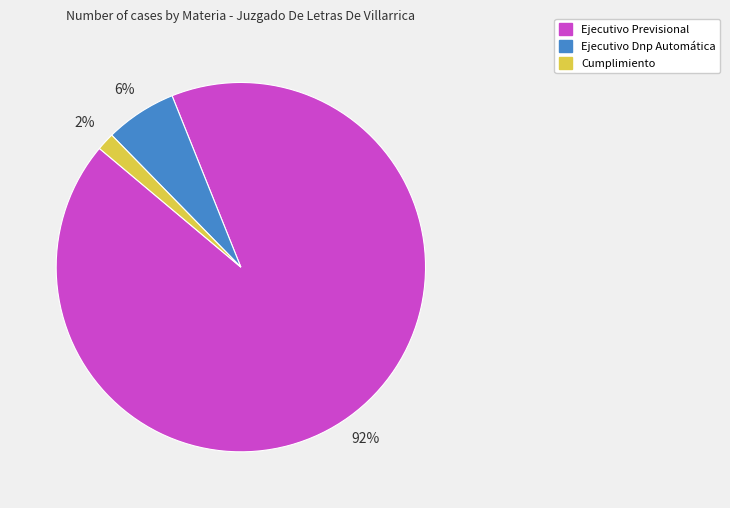

Rank the categories by value from lowest to highest.

Cumplimiento, Ejecutivo Dnp Automática, Ejecutivo Previsional